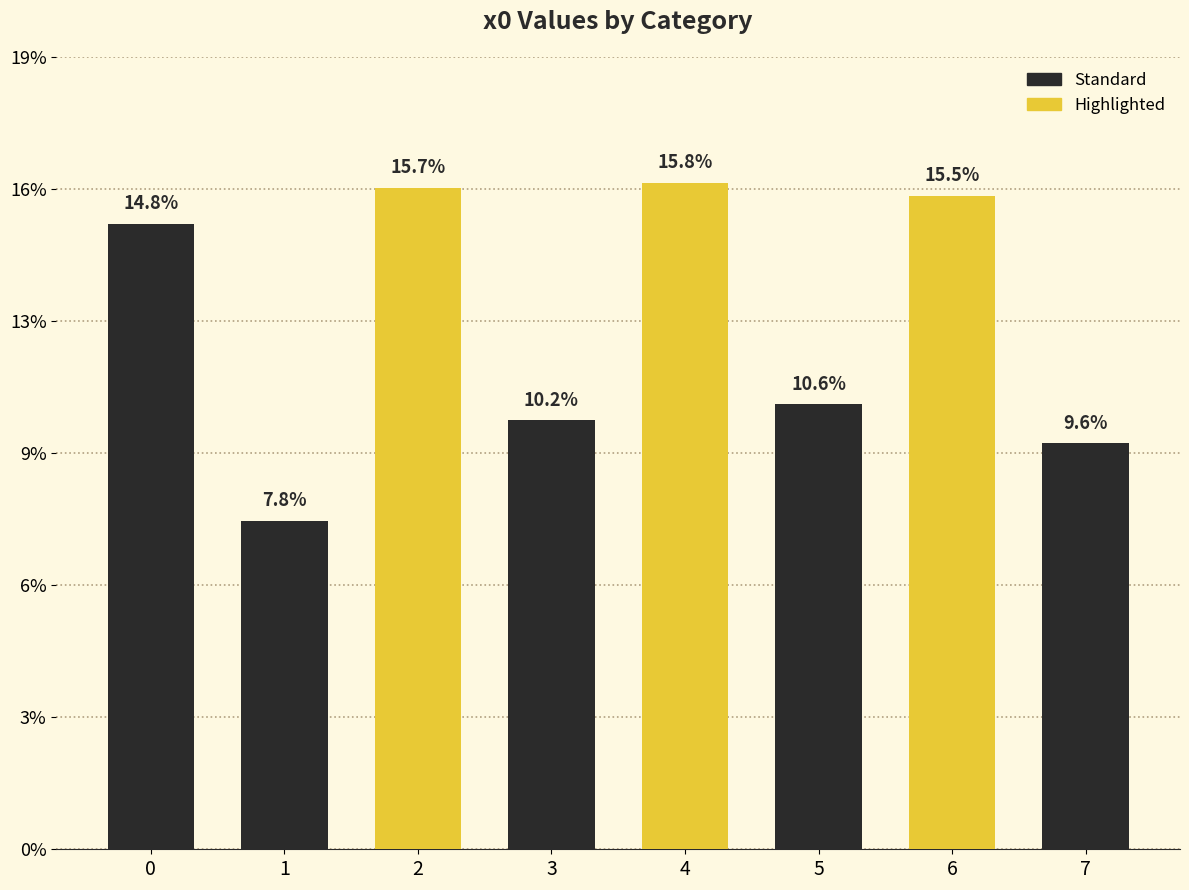

Are the bars horizontal?

No